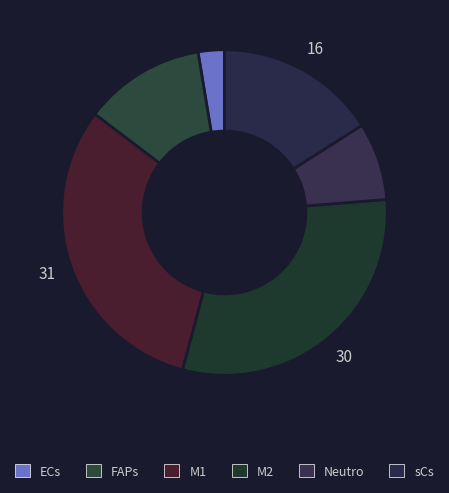

Does Neutro represent more than half of the total?

No